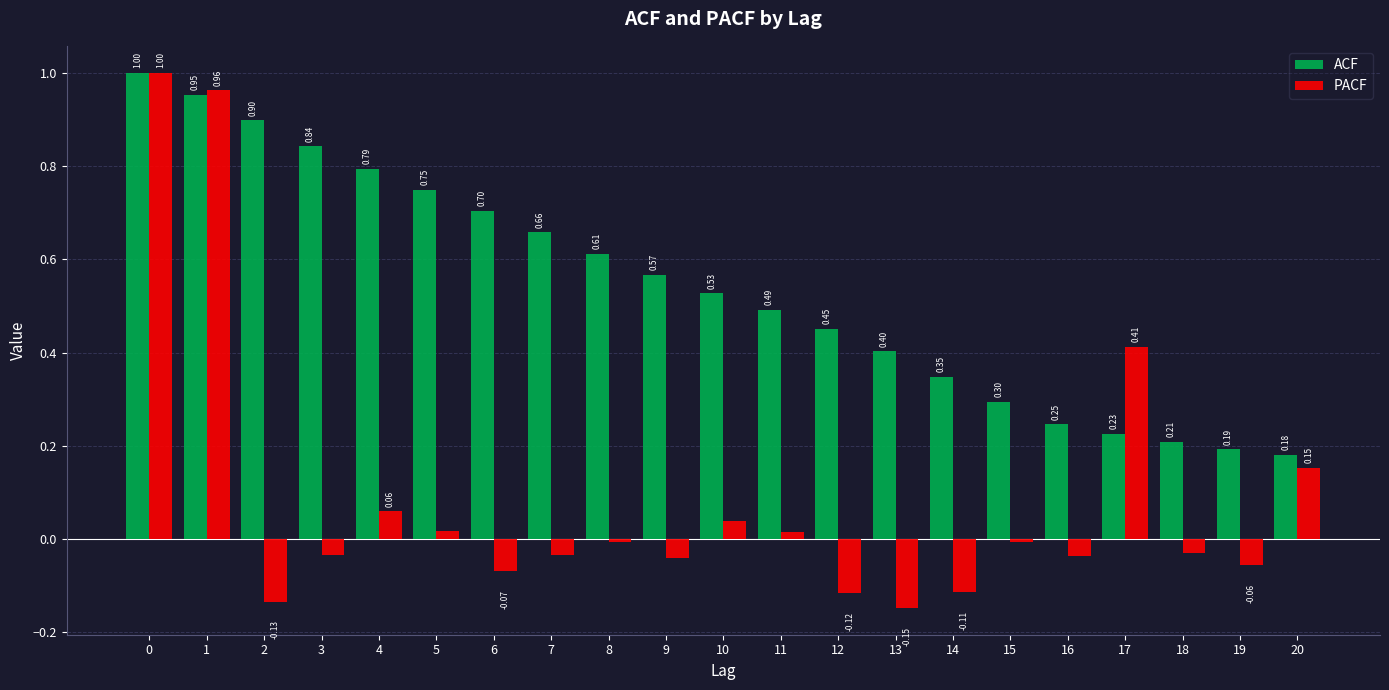

Is the value of ACF at 20 greater than the value of PACF at 19?

Yes